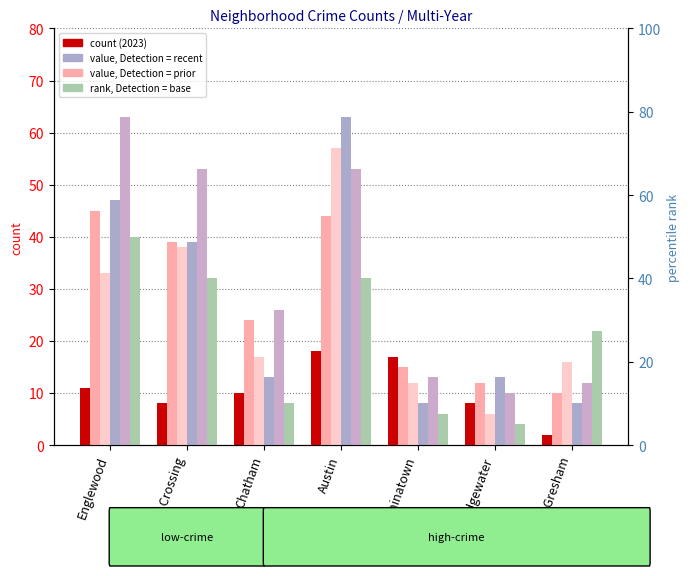

What is the label of the 5th bar from the left?

Chinatown